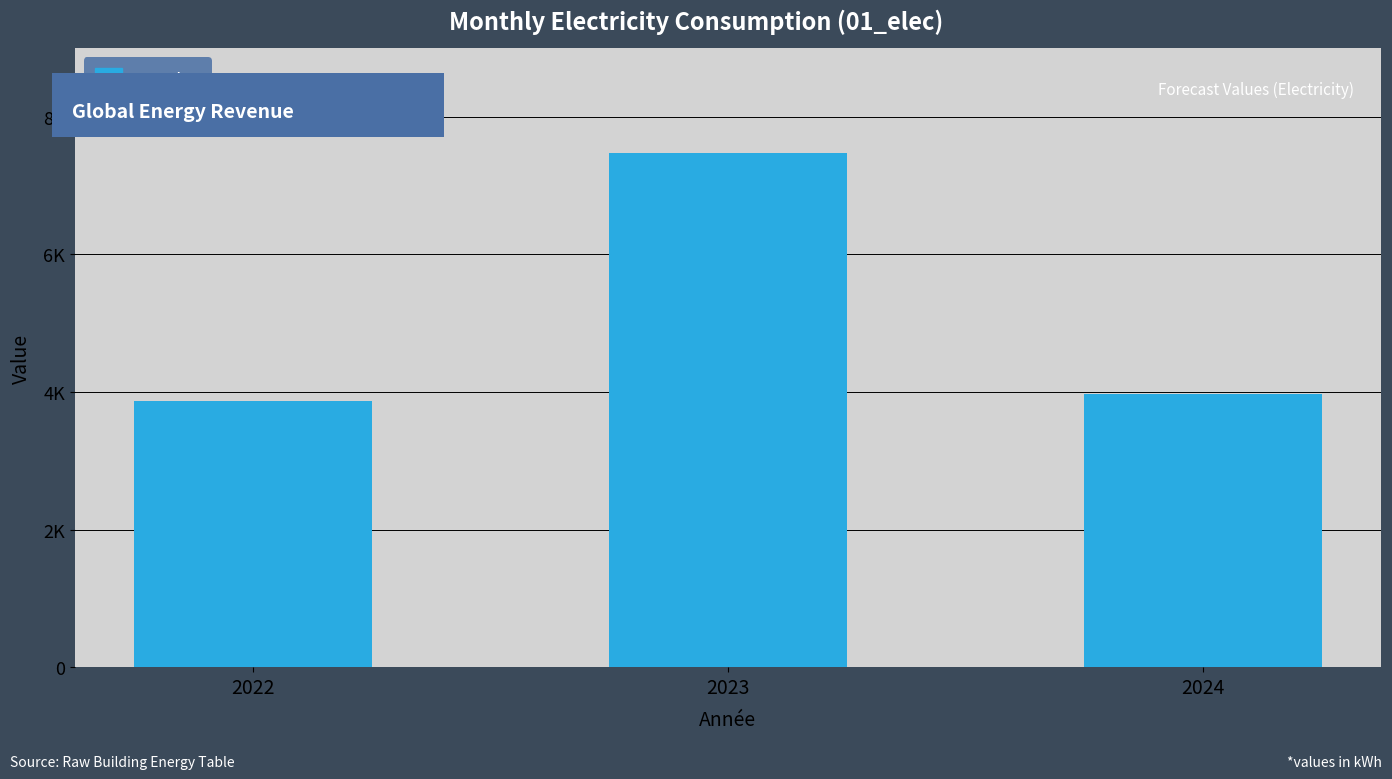

Are the bars horizontal?

No